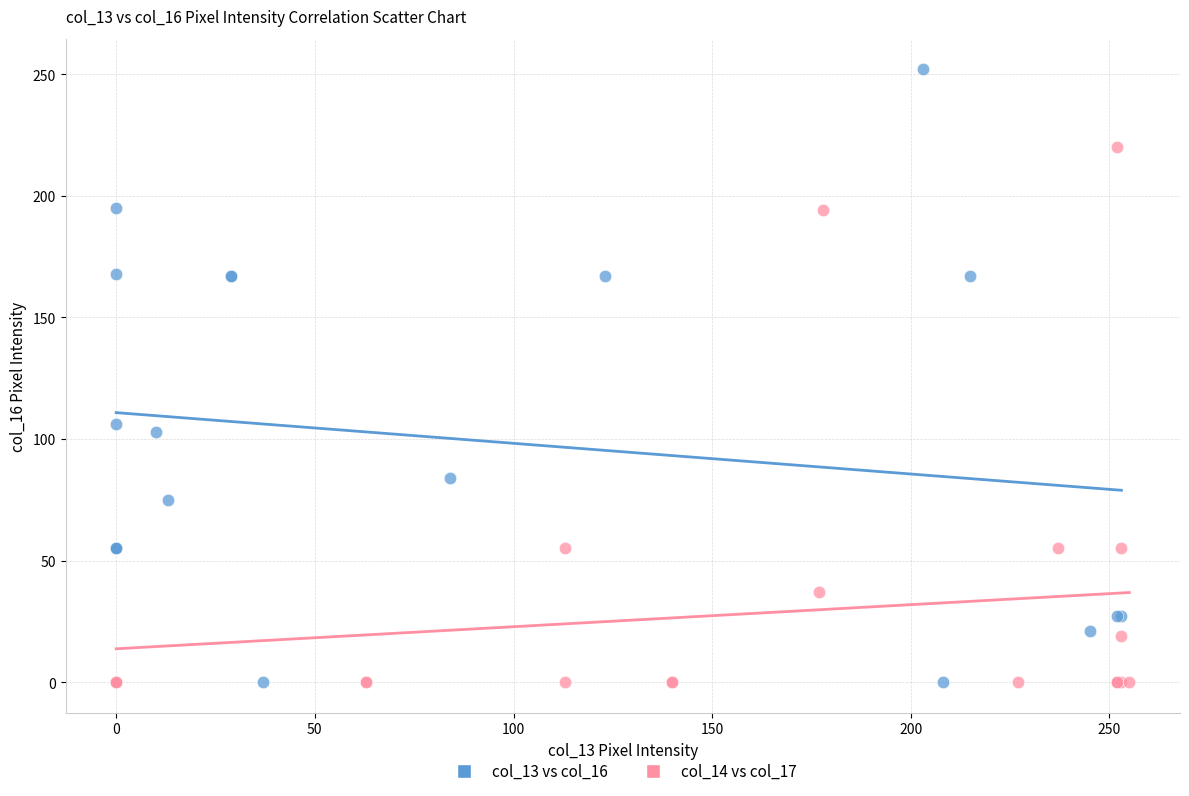

Which series has the widest spread of Y values?

col_13 vs col_16